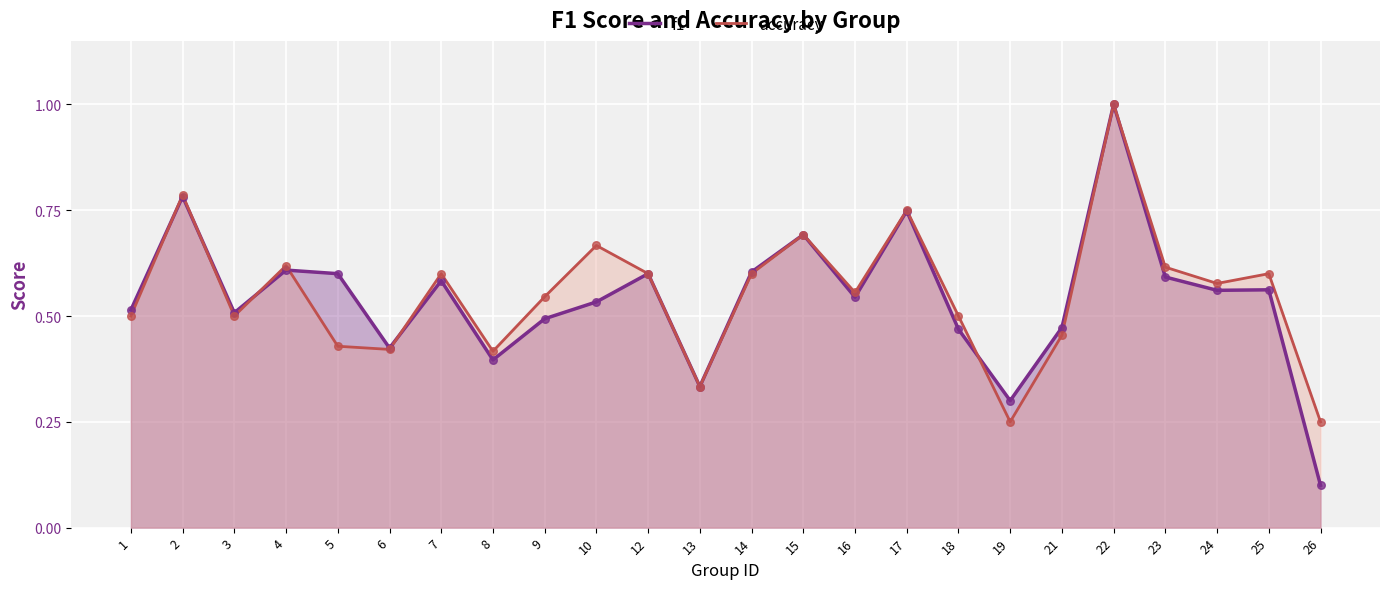

Which series contains the lowest Y value?

f1